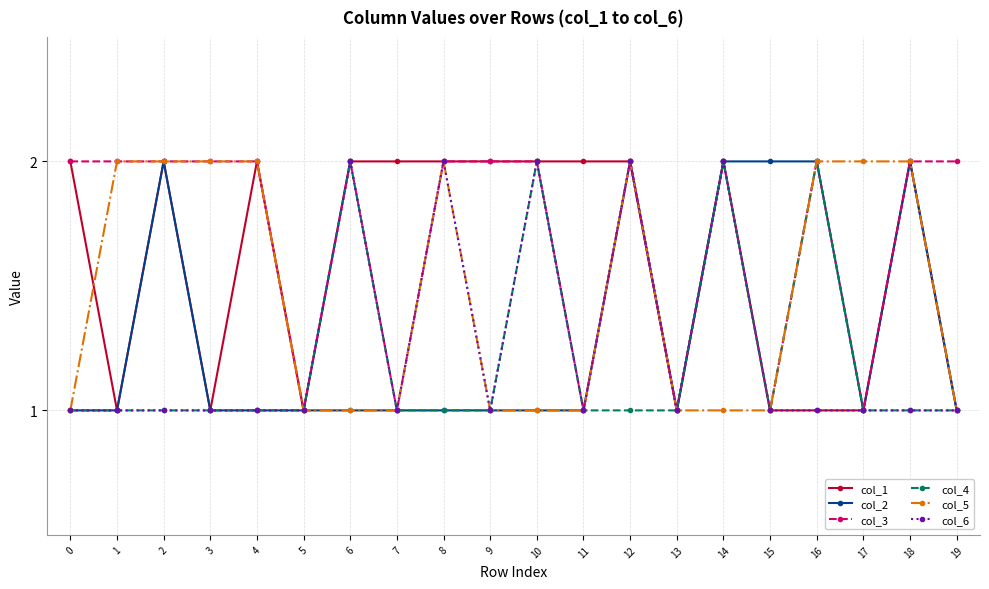

Which series changed the most between 7 and 9?

col_3